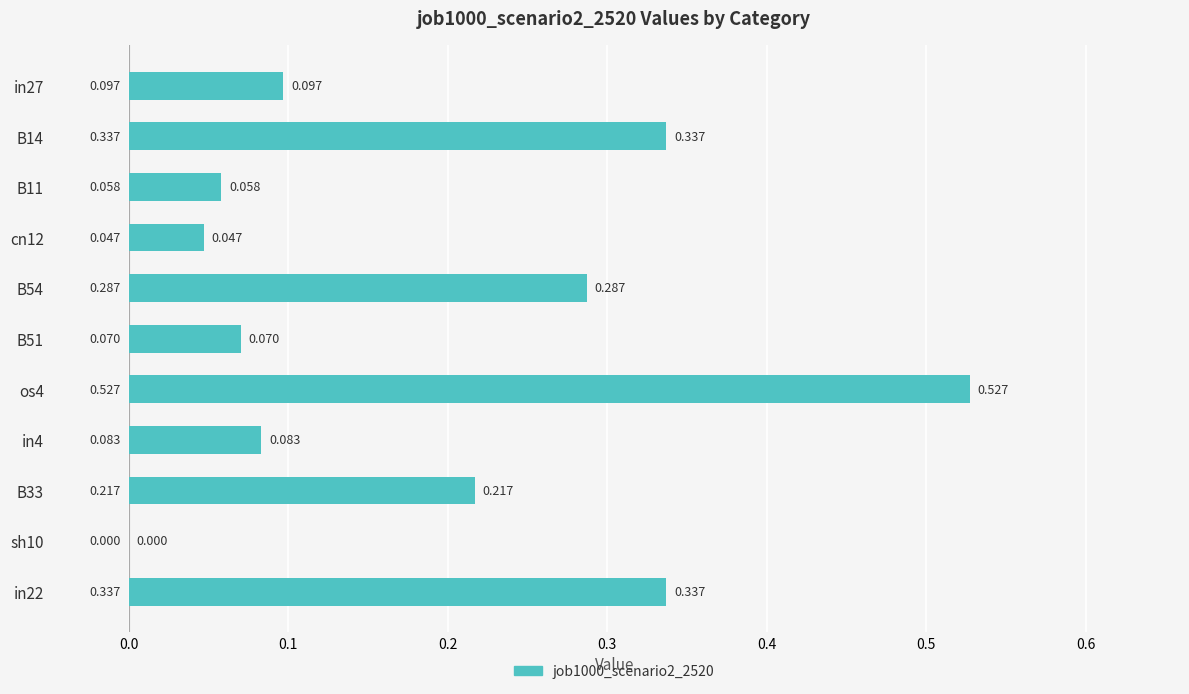

How many series are shown in this chart?

1